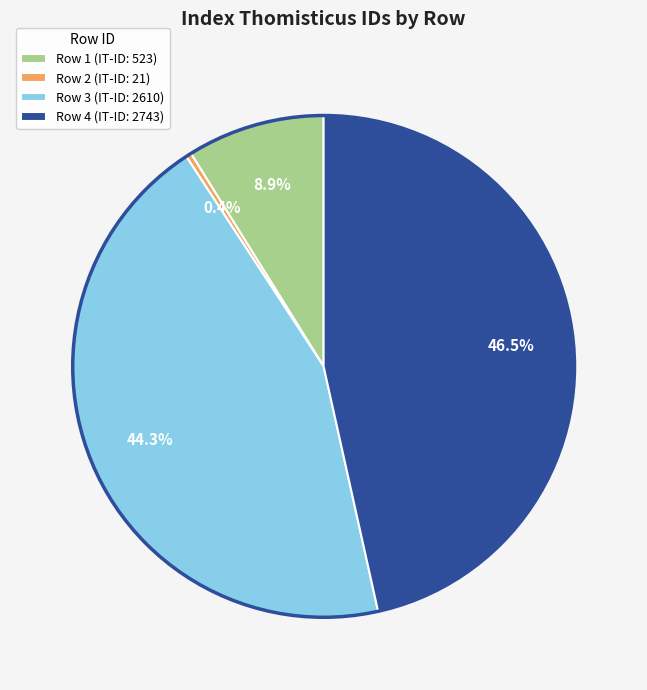

Which category has the biggest portion of the pie?

Row 4 (IT-ID: 2743)